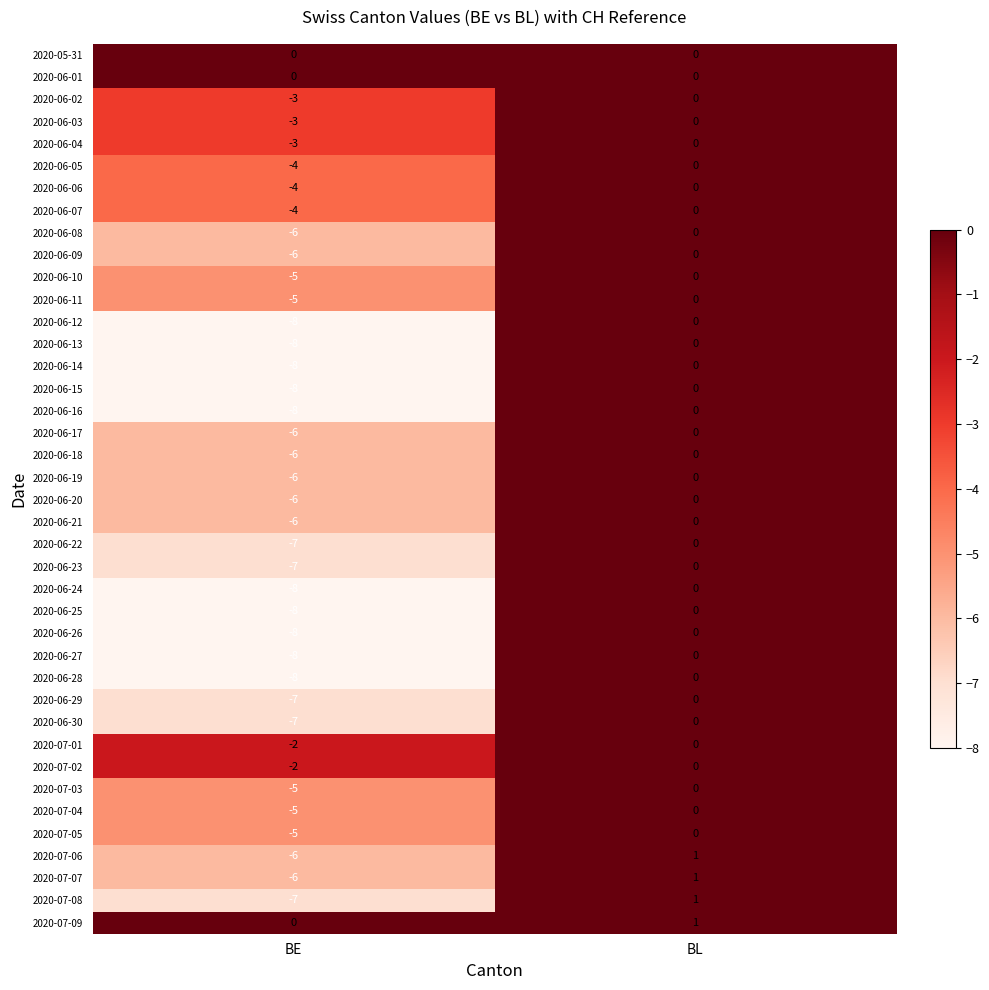

What is the approximate value of 2020-06-08 at BE?

-6